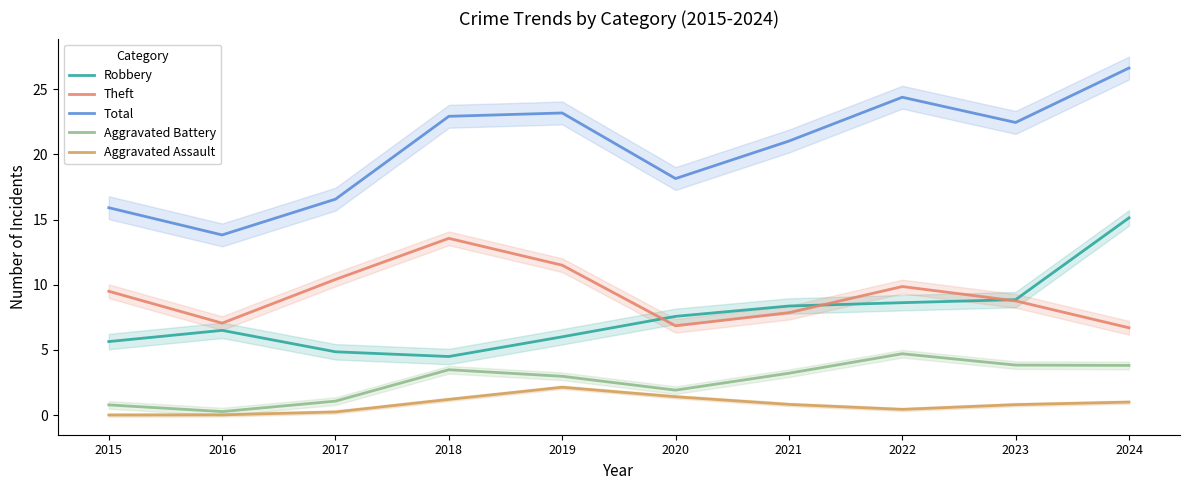

Does the chart display data point markers on the line(s)?

No